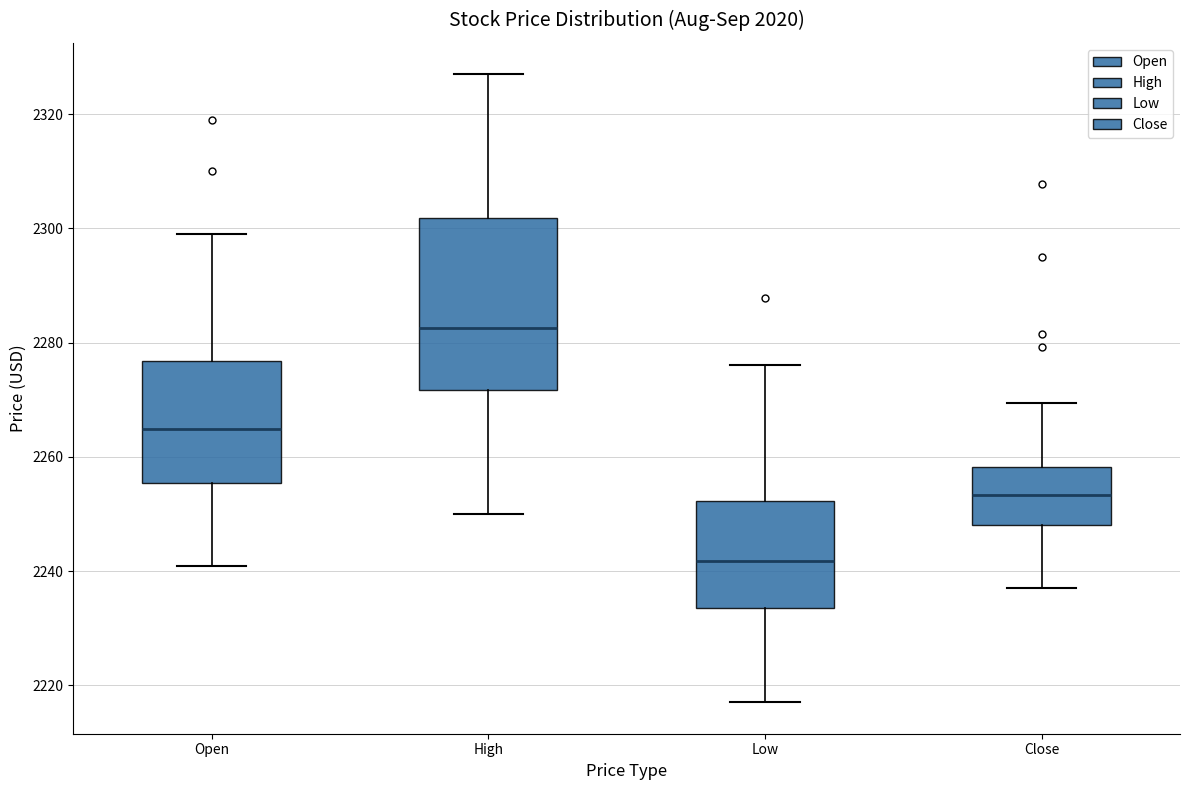

Comparing the boxes themselves (not the whiskers), which one is the tallest?

High